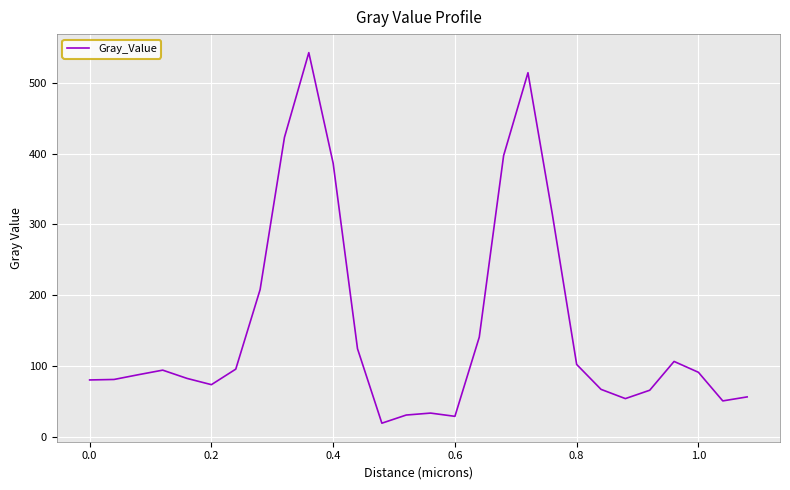

What is the greatest value displayed?

542.8